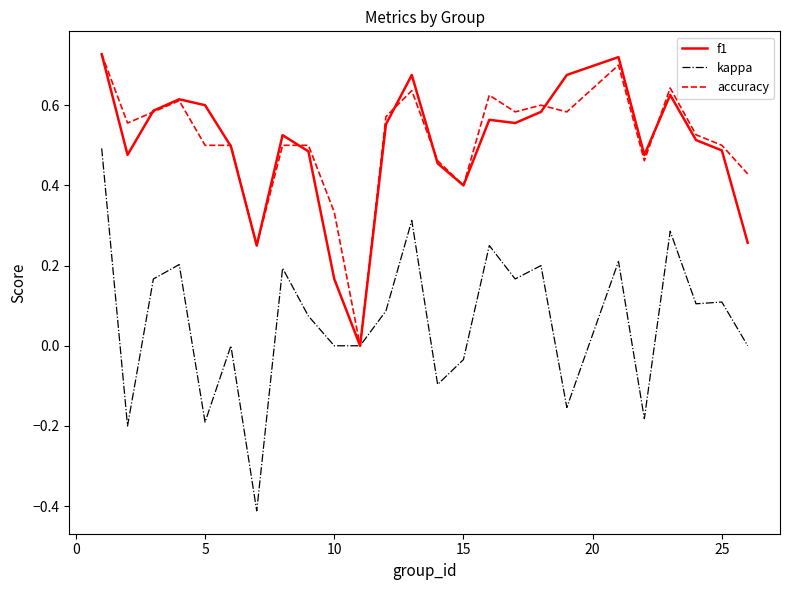

Which series has the largest range (max minus min)?

kappa